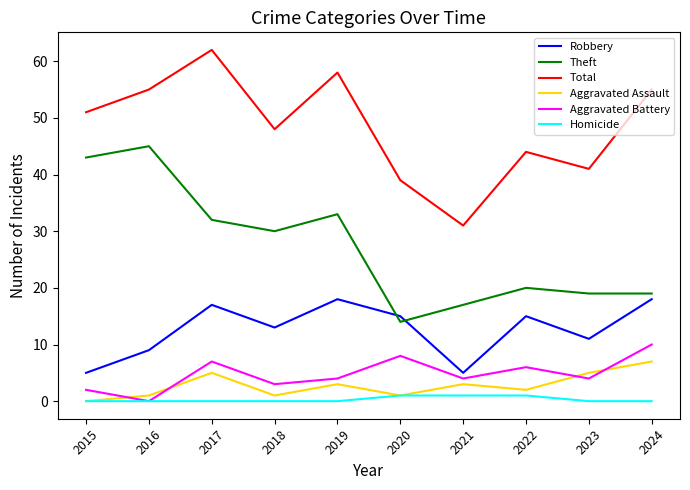

Is it true that Homicide equals 1 at 2020?

True